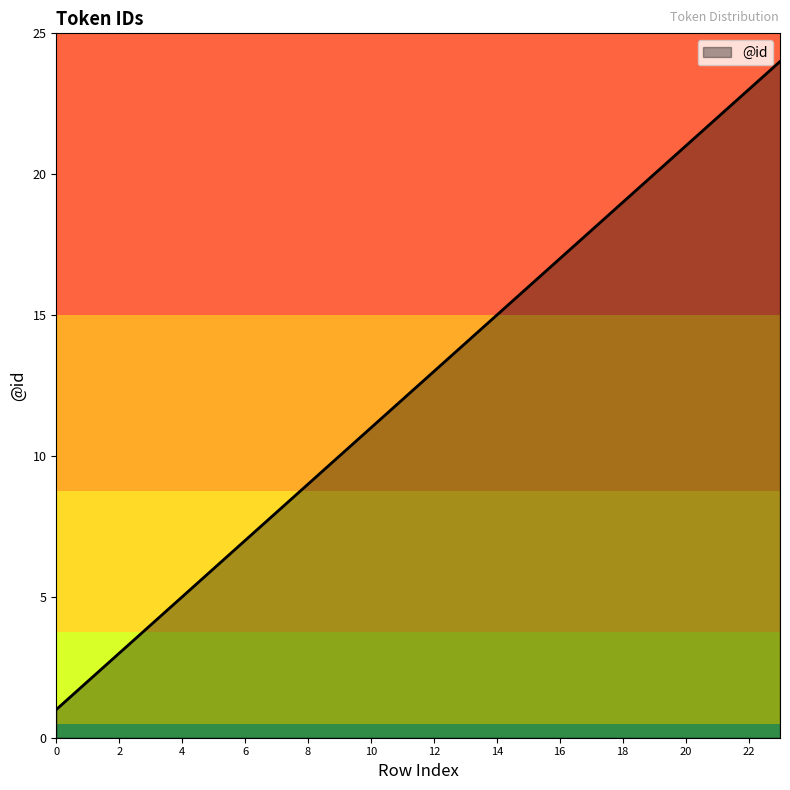

What is the difference between the maximum and minimum values?

23